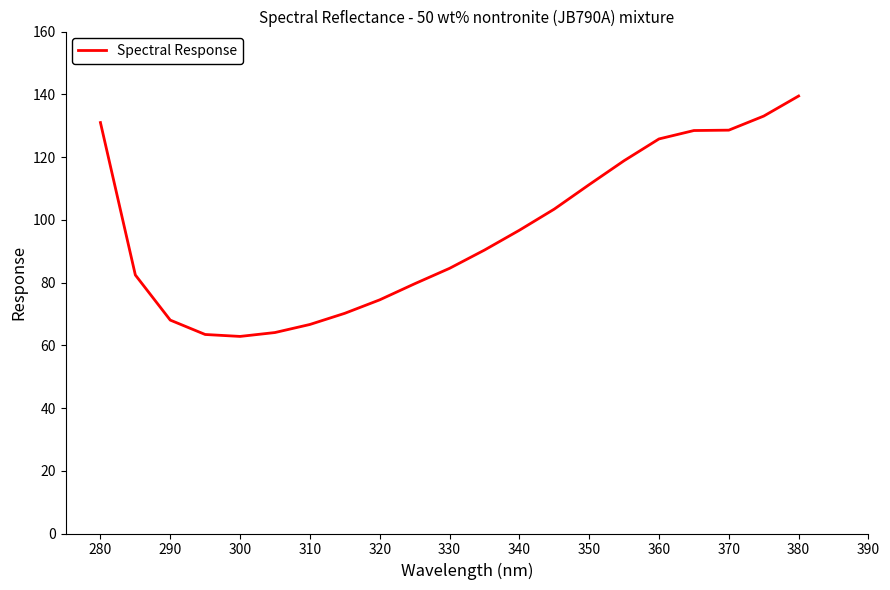

What is the smallest value displayed?

62.8